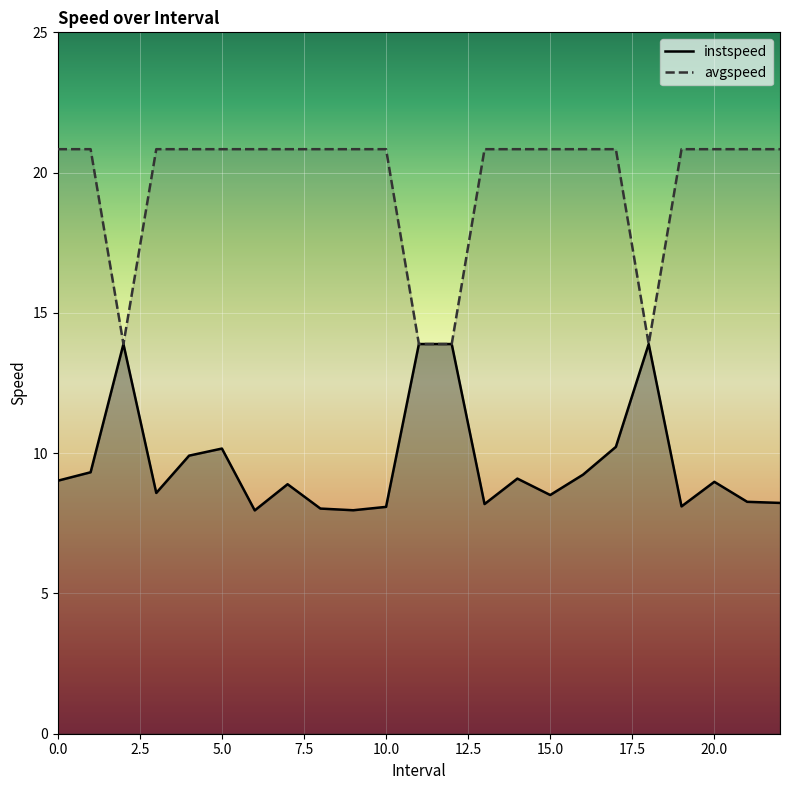

Is it true that instspeed equals 5.3 at 6.0?

False